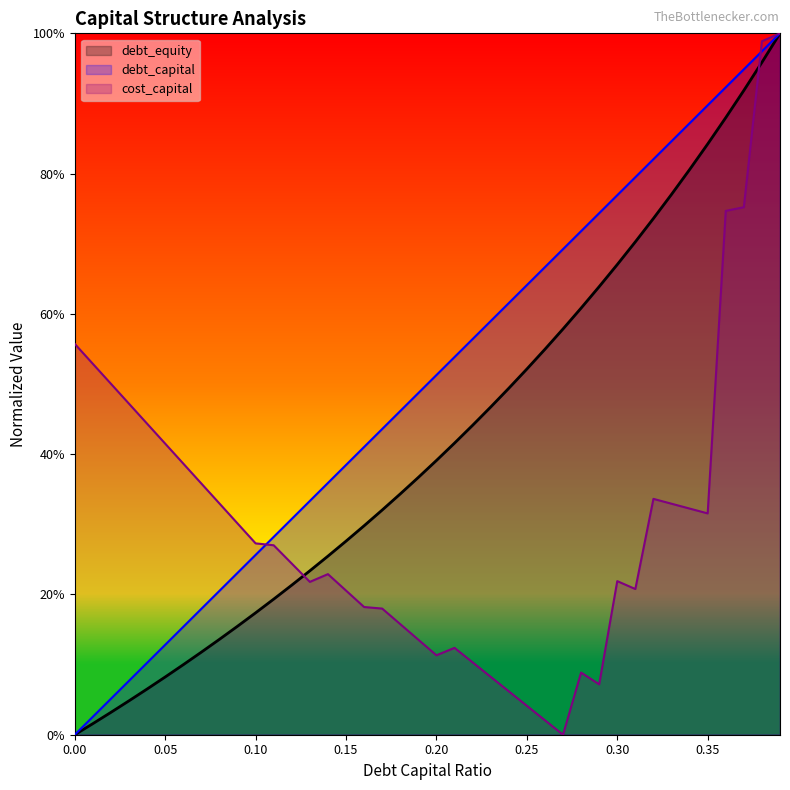

What is the value of the debt_equity point at the 12th from the left?

0.2